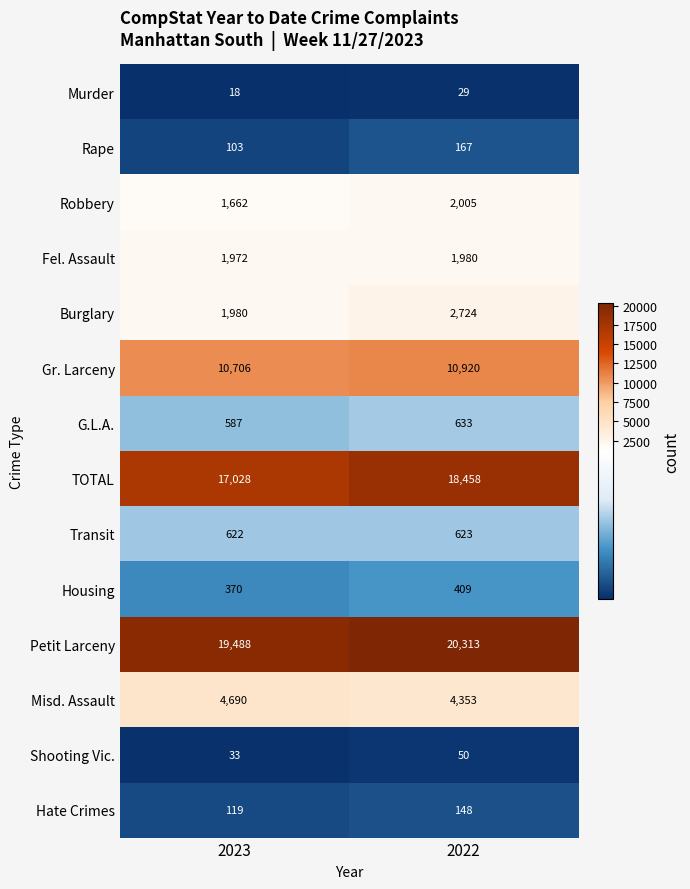

Is it true that Housing equals 111 at 2022?

False